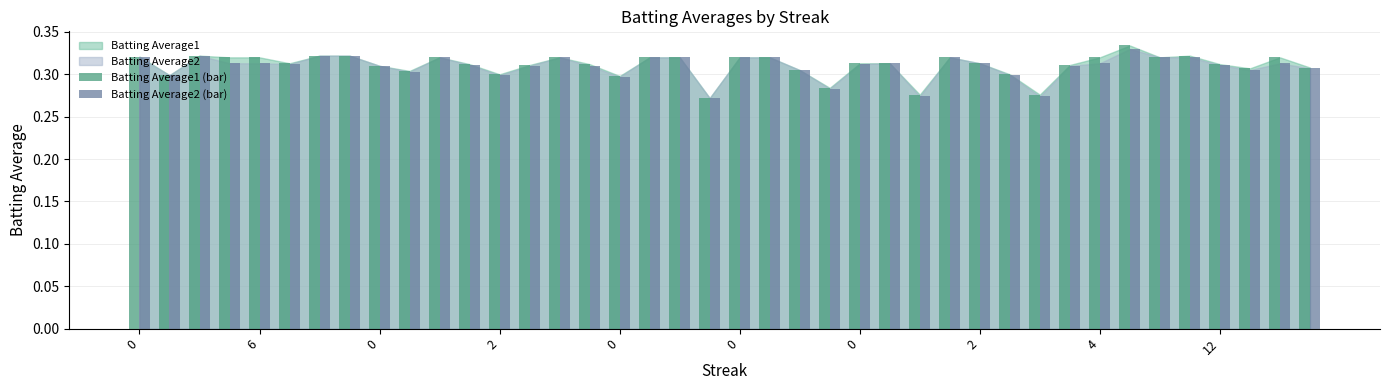

At how many categories does at least one series exceed 0?

40